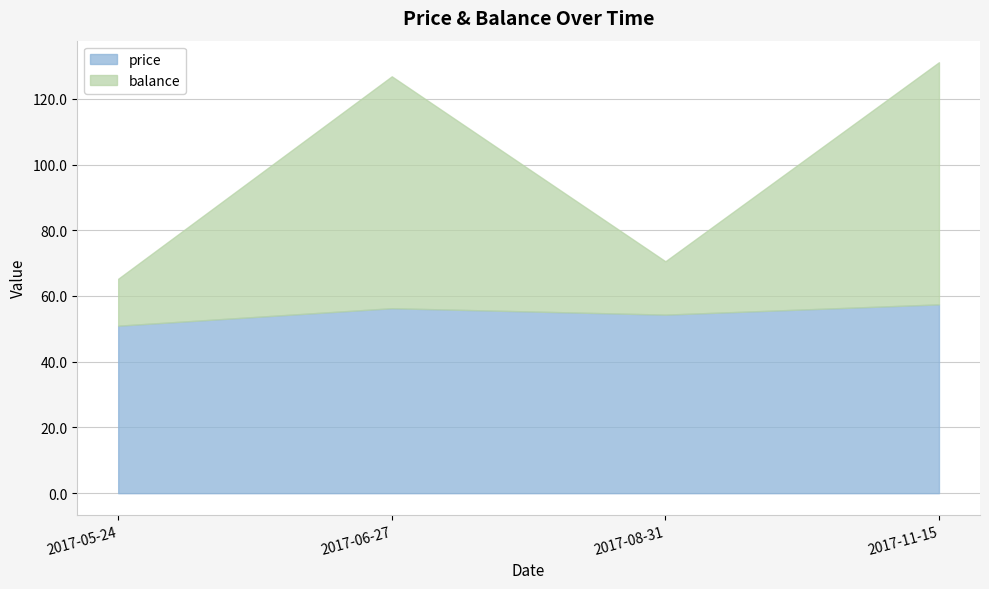

The value of balance at 2017-05-24 is 22.0. True or false?

False